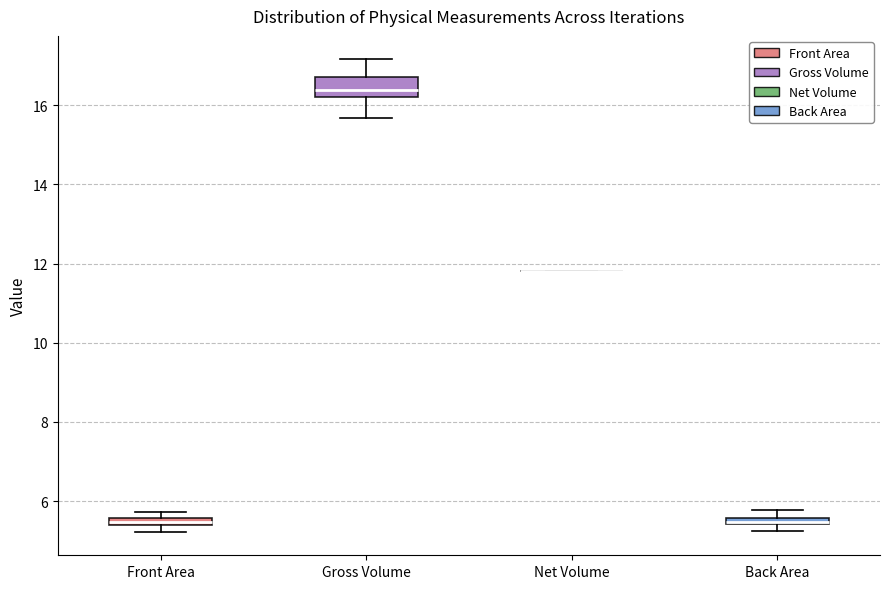

Where is the upper edge of the box for Gross Volume on the y-axis? The values are not printed on the chart, so give them approximately, as read against the axis.

16.8